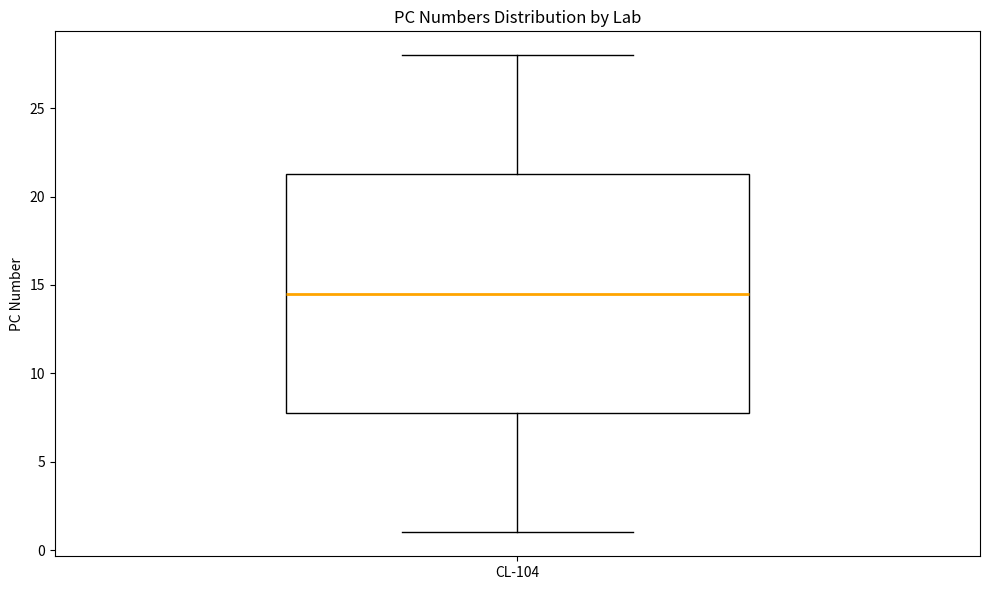

Transcribe this box plot: give where the median line is, the range the box spans, and where the two whiskers end, as read against the y-axis. The values are not printed on the chart, so give them approximately, as read against the axis.

median 14.5, box 8.0 to 21.5, whiskers 1.0 to 28.0